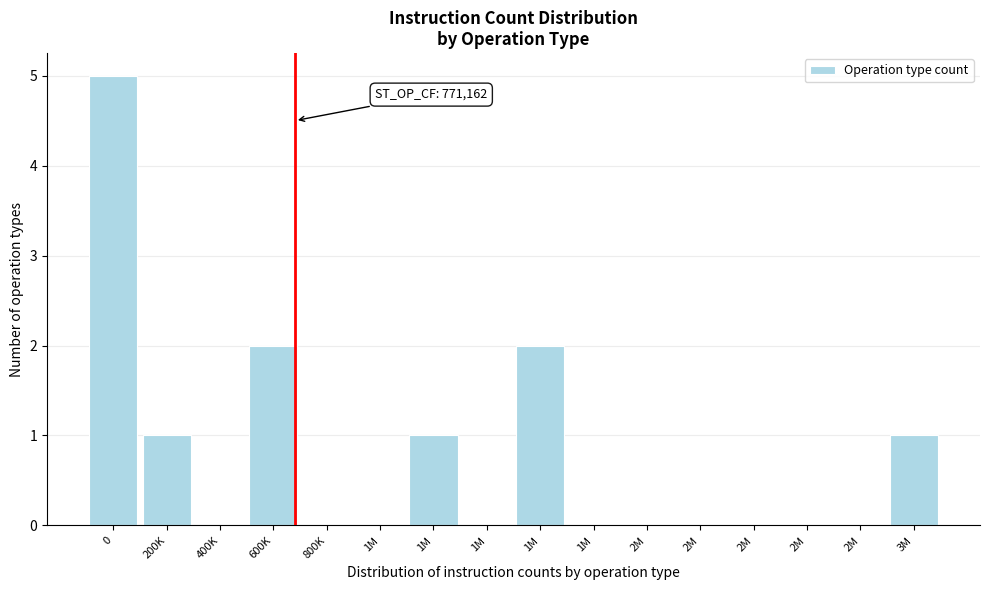

Are the bars horizontal?

No